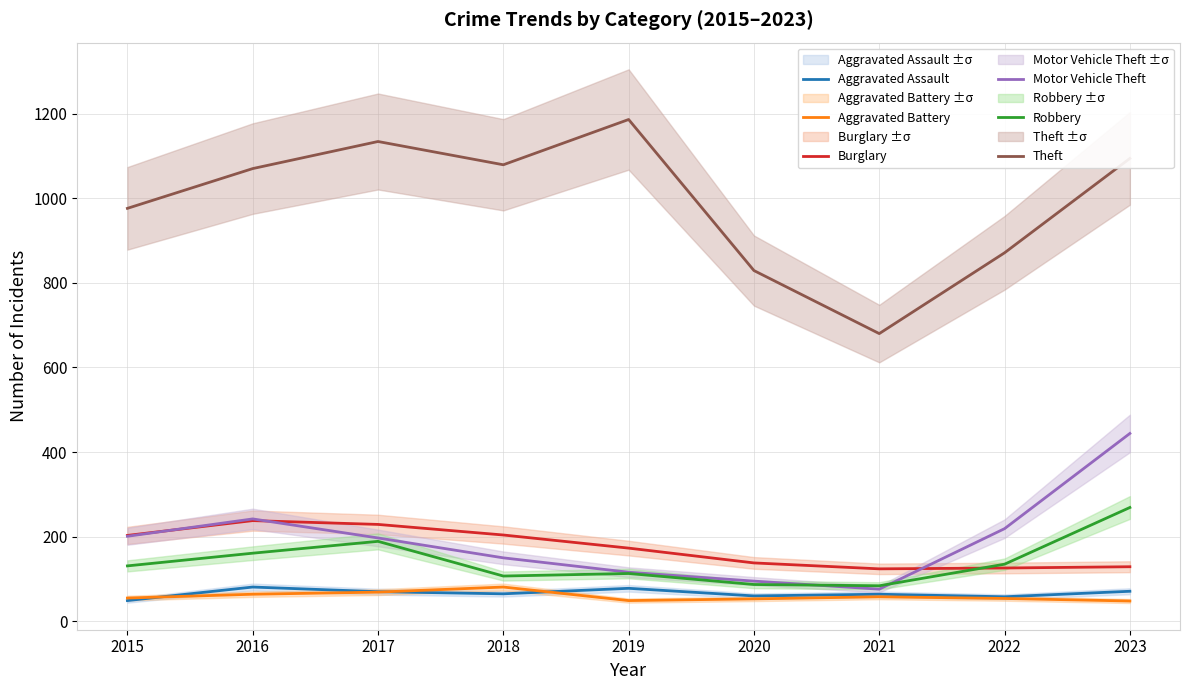

Is this an area chart (filled region under the line)?

No